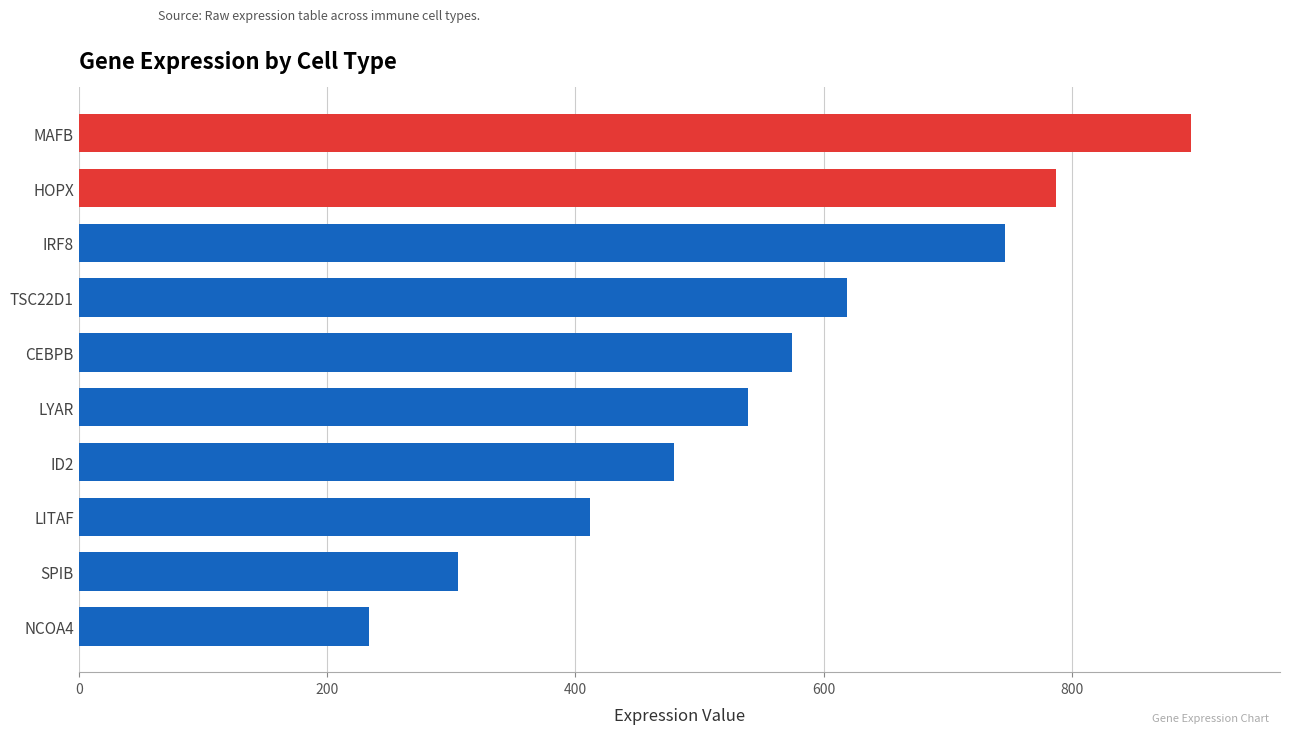

Where is the data nearest to the value 564?

CEBPB